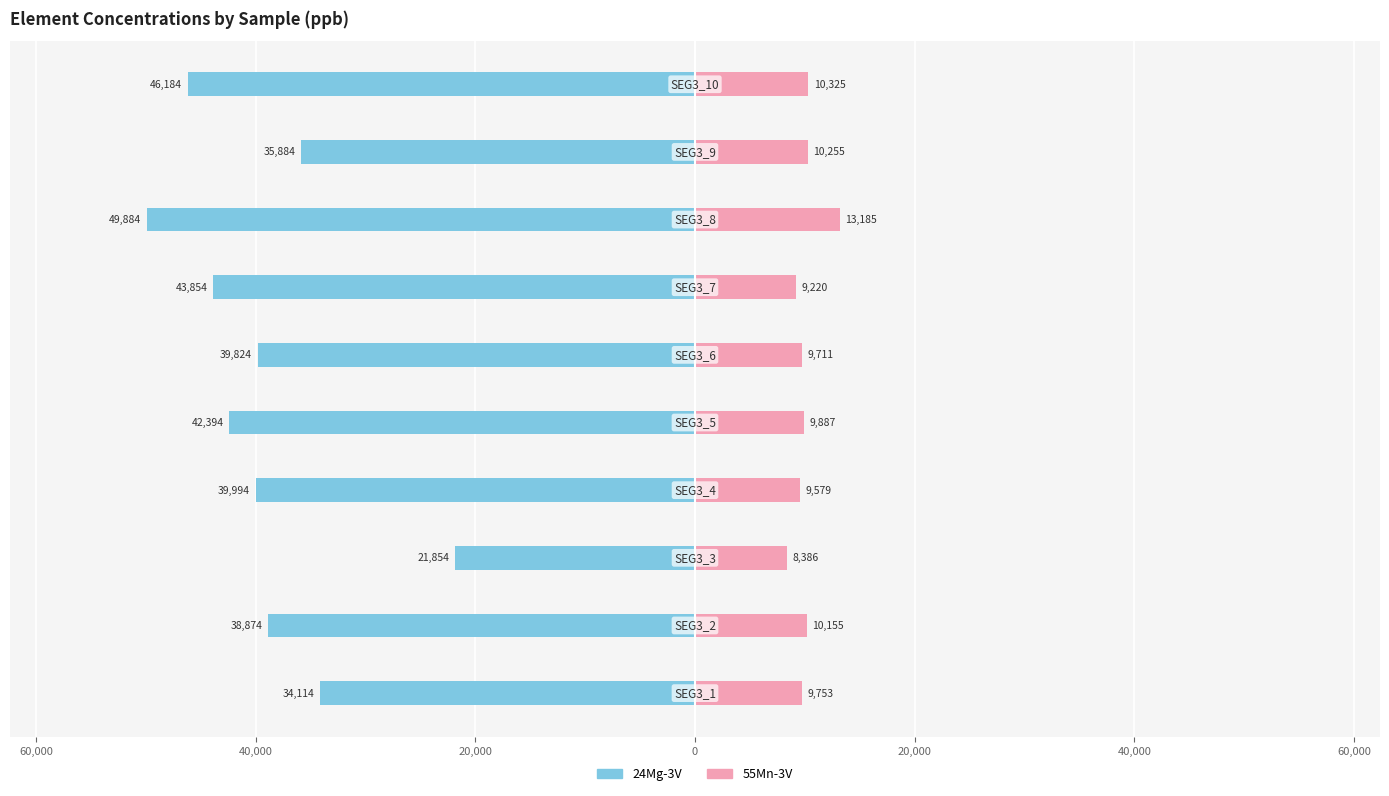

What is the difference between the second highest and second lowest values in the 24Mg-3V series?

12070.0